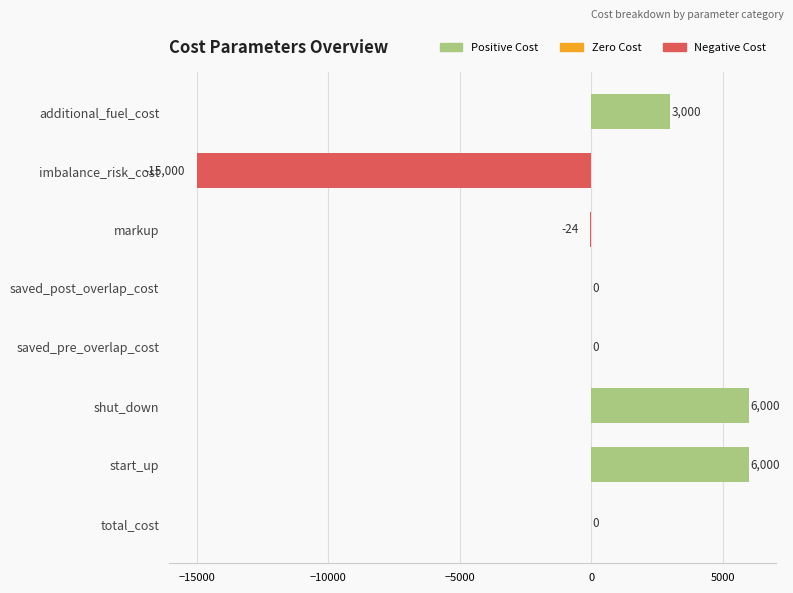

The chart shows a value of -3374 at imbalance_risk_cost. True or false?

False